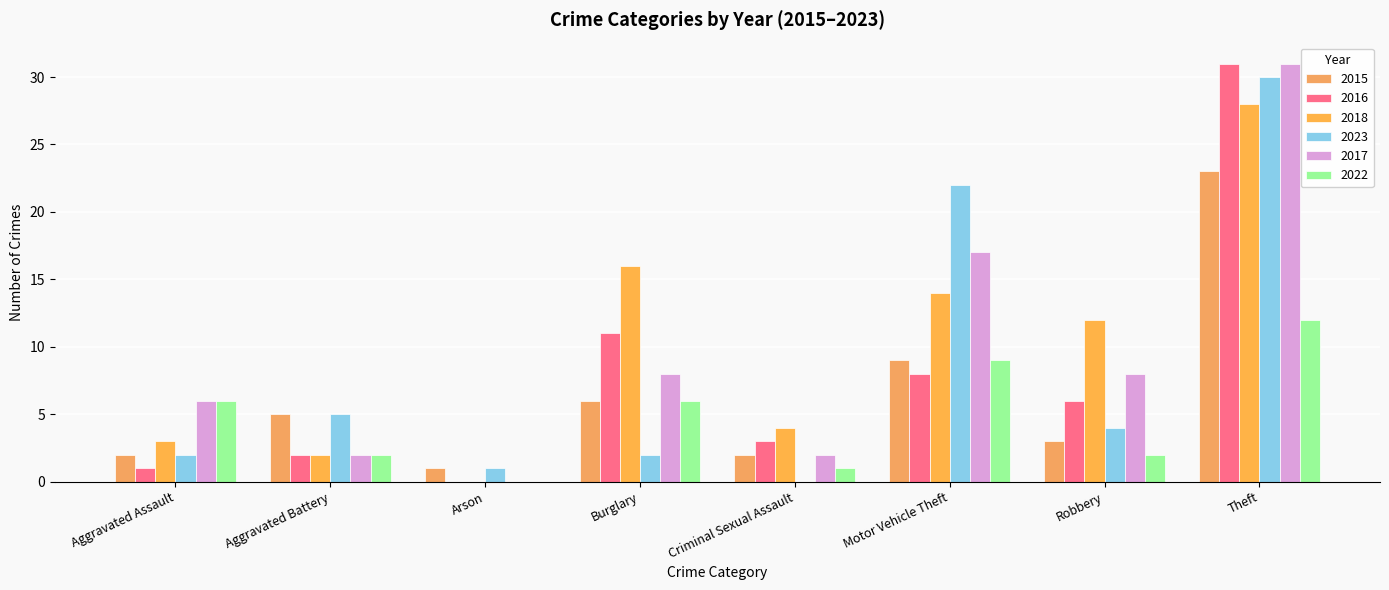

Read the 2017 value at Aggravated Assault, to the nearest 10.

10